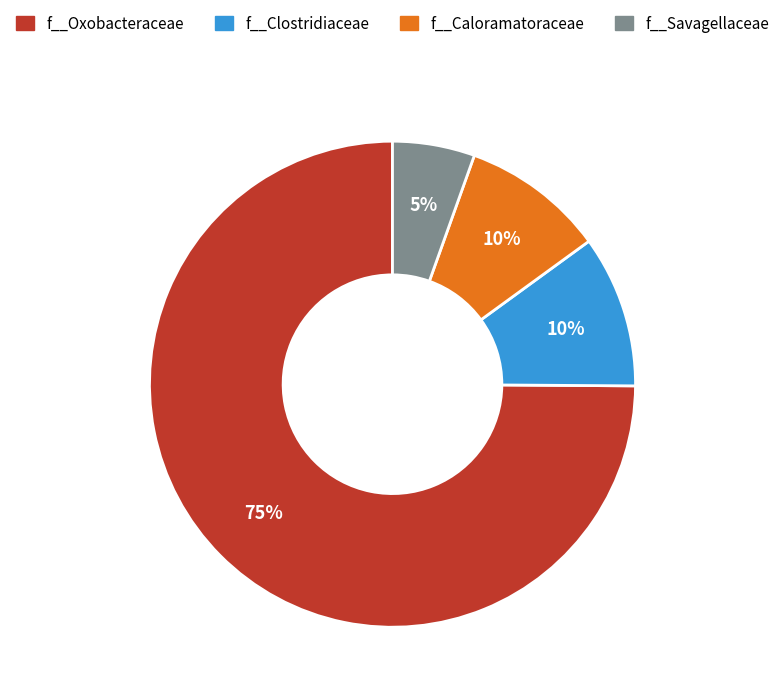

Which has a higher value, f__Clostridiaceae or f__Oxobacteraceae?

f__Oxobacteraceae